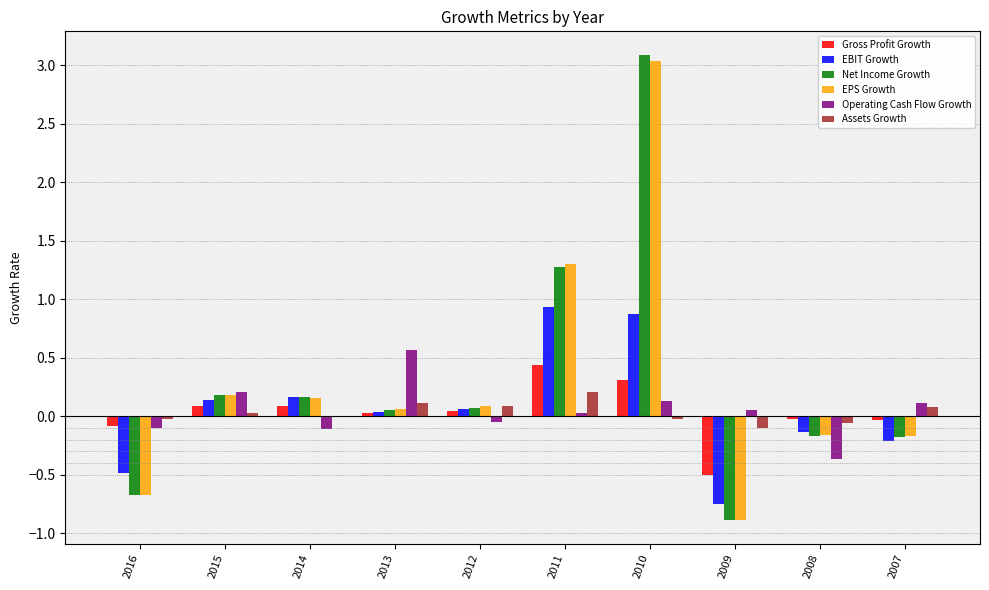

The Gross Profit Growth series shows 0.3 at 2011. True or false?

False